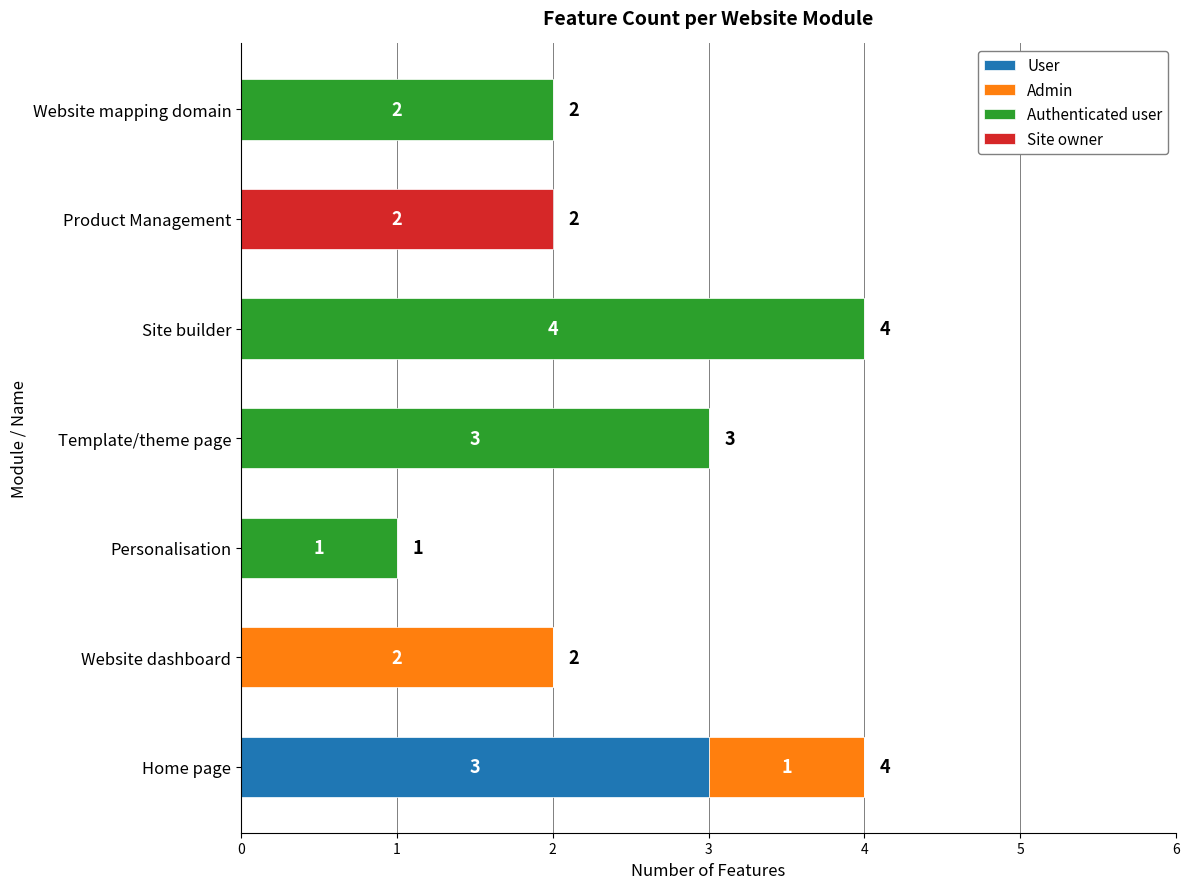

True or false: User has a value of 2 at Website mapping domain.

False